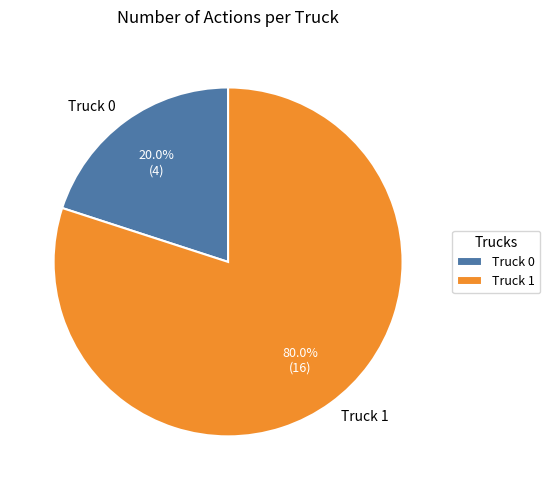

To the nearest percent, what is the difference between the Truck 0 and Truck 1 slice percentages?

60%